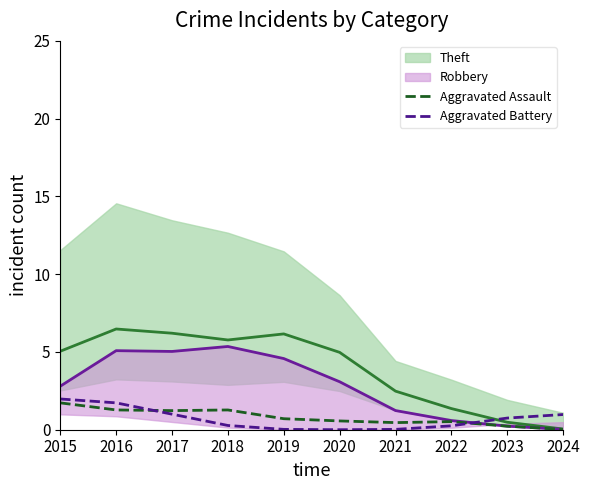

Is the value of Theft (line) at 2021 greater than the value of Aggravated Battery at 2024?

Yes